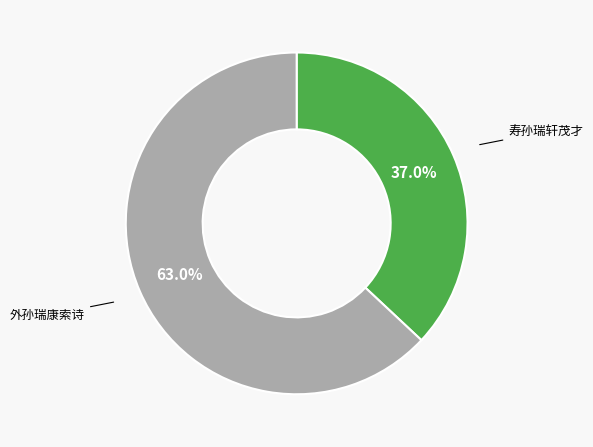

What percentage do 外孙瑞康索诗 and 寿孙瑞轩茂才 together represent?

100.0%